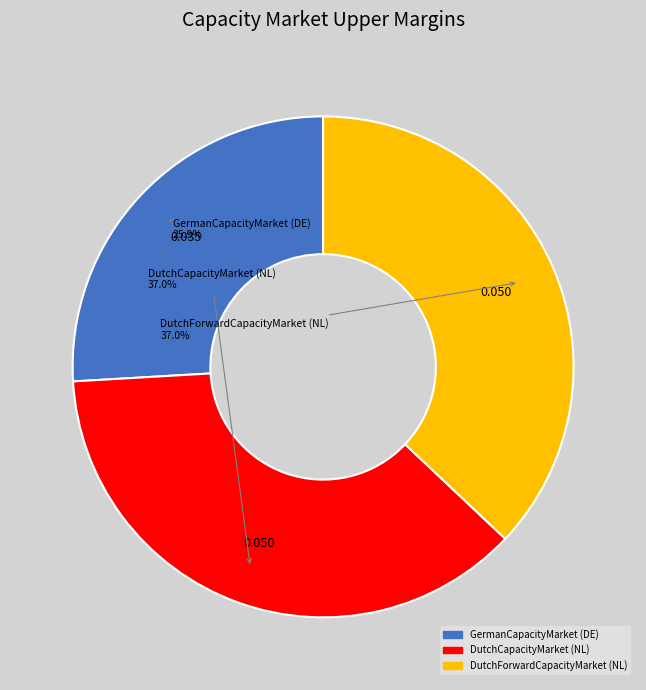

True or false: GermanCapacityMarket (DE) accounts for 26% of the total.

True